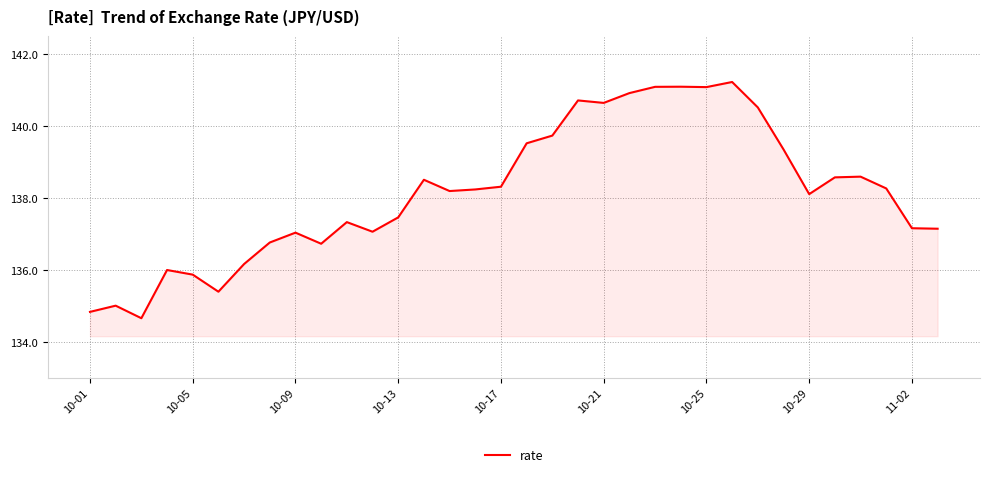

What is the greatest value displayed?

141.2